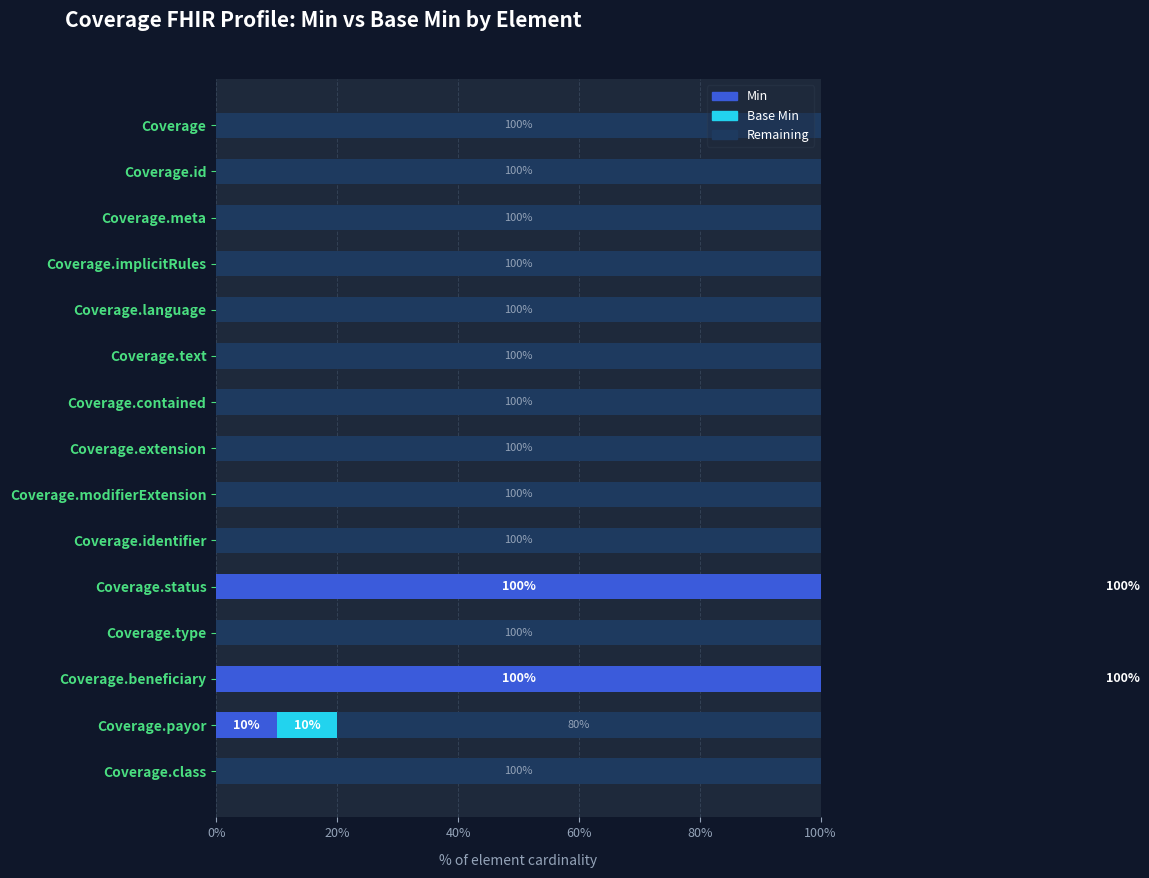

Does the chart contain any negative values?

No